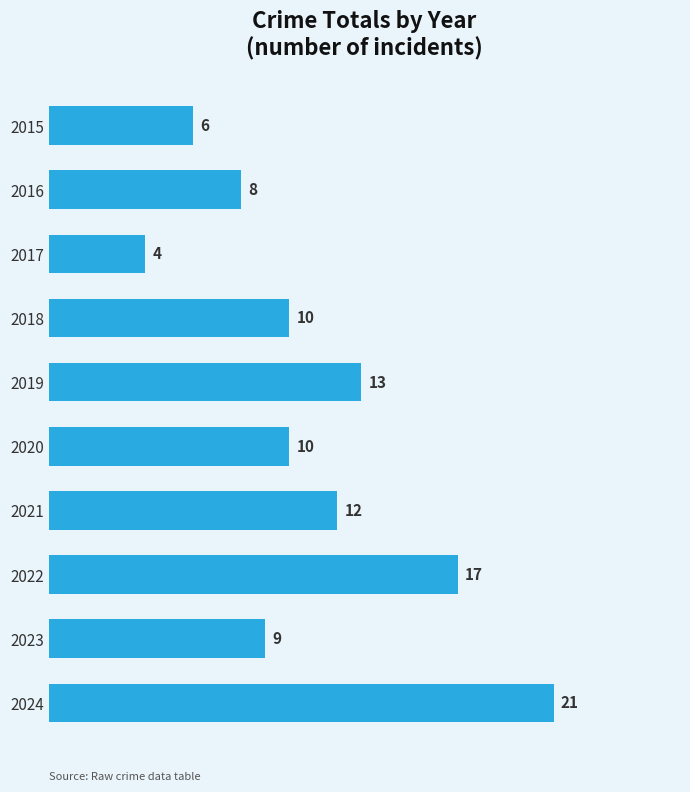

What is the sum of the values at 2019 and 2020?

23